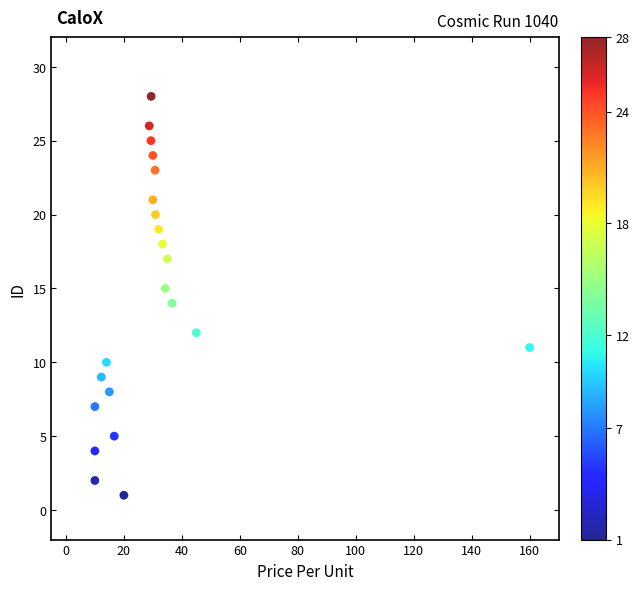

What is the range of Y values (max minus min)?

27